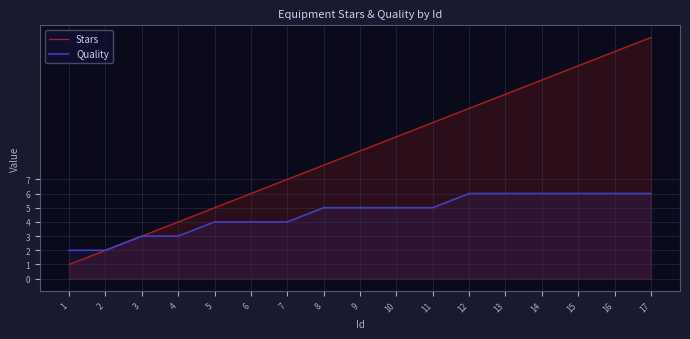

At which label does Stars first exceed 9?

10